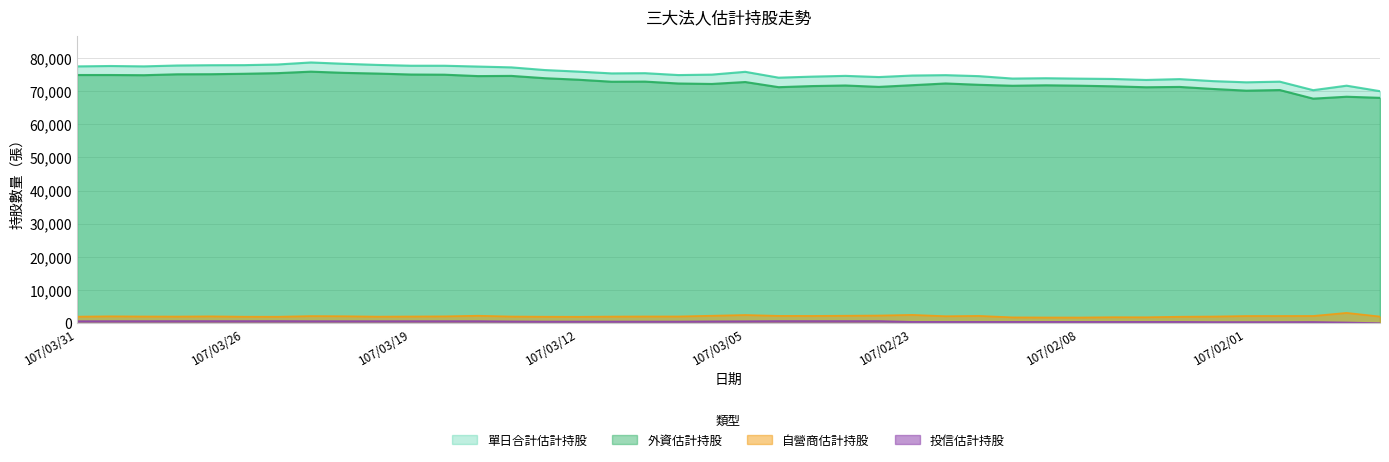

What value does the 自營商估計持股 series have at 107/03/29?

2031